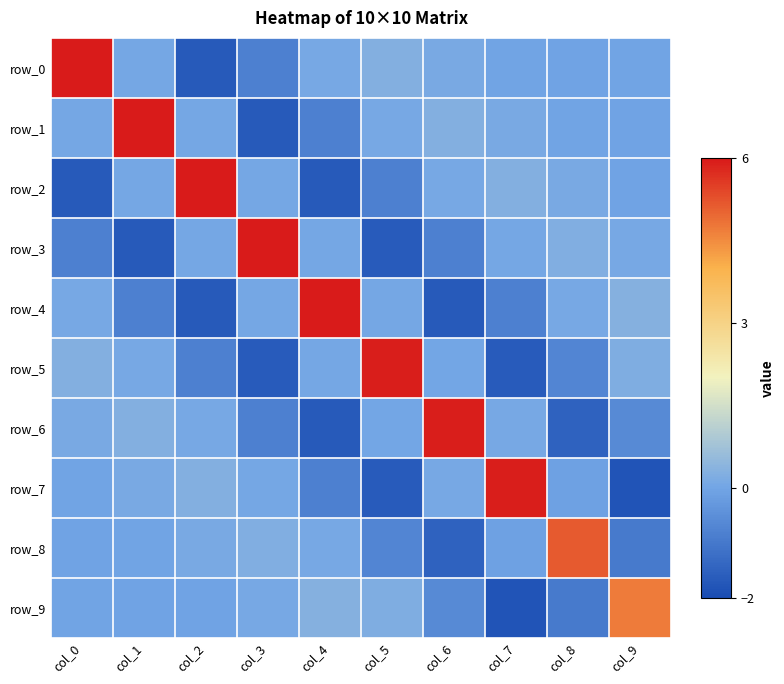

List the labels in order of row_3 value, largest first.

col_3, col_8, col_9, col_7, col_4, col_2, col_6, col_0, col_5, col_1